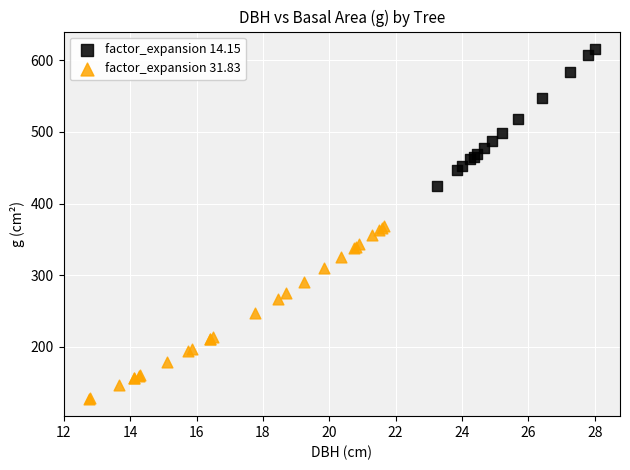

Which series contains the highest Y value?

factor_expansion 14.15